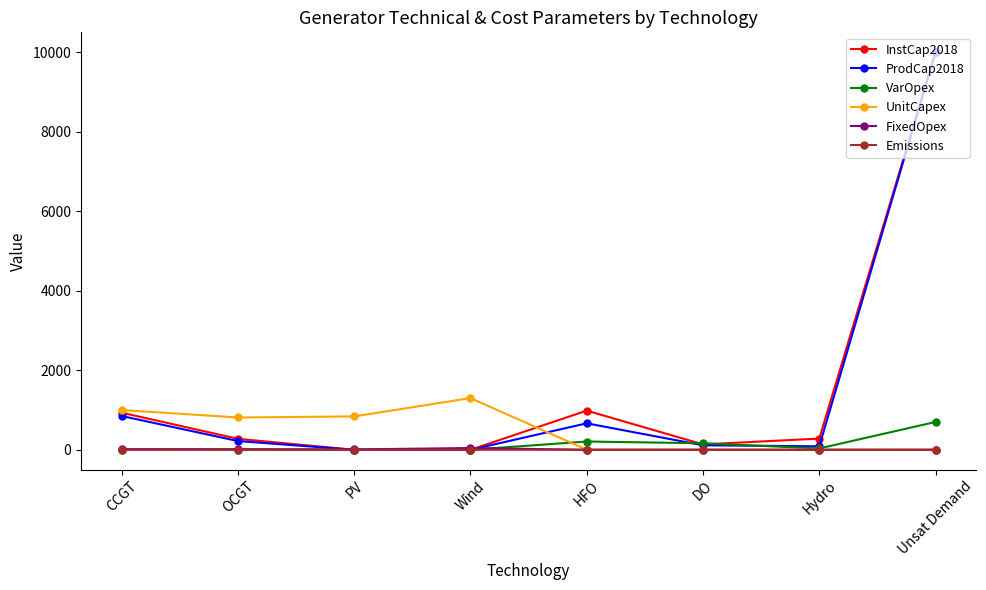

Between HFO and Unsat Demand, which series saw the biggest shift?

ProdCap2018